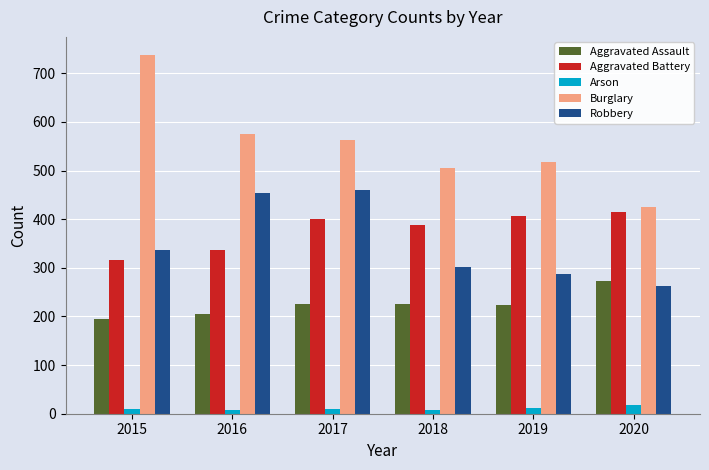

The value of Arson at 2018 is 7. True or false?

True